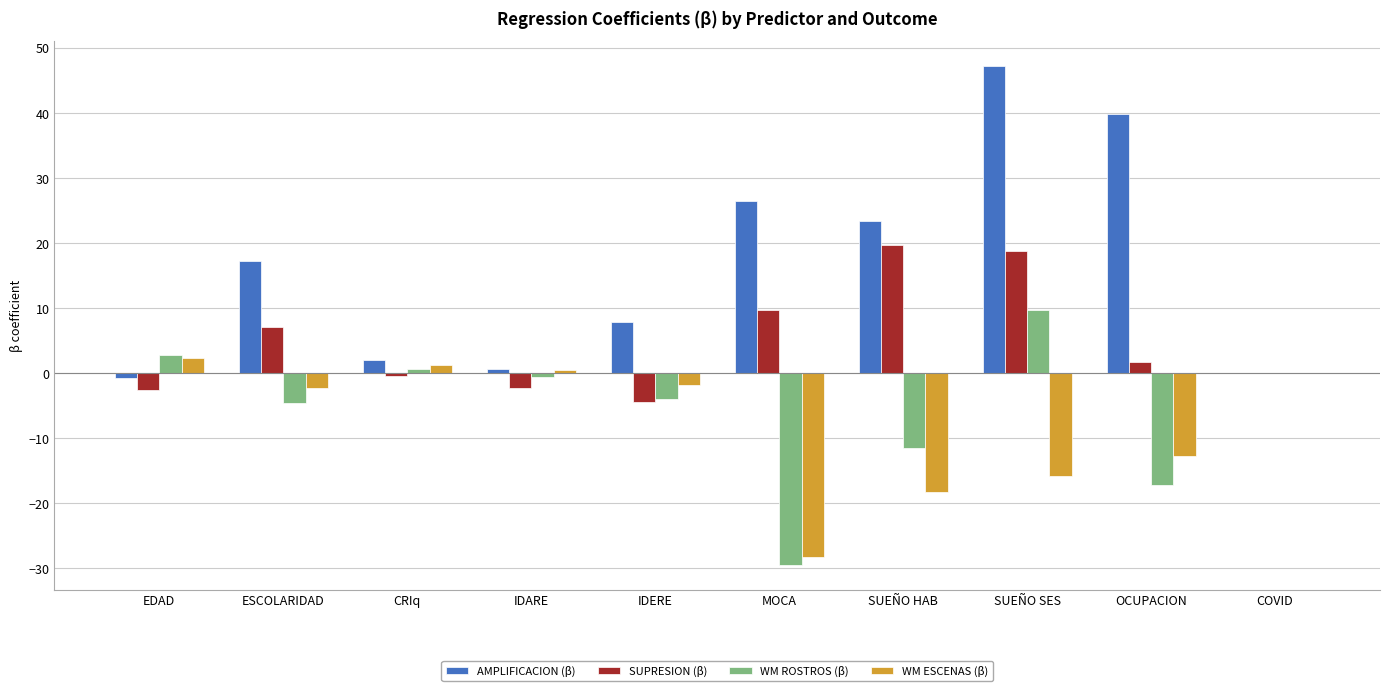

Which label corresponds to the largest value in the chart?

SUEÑO SES